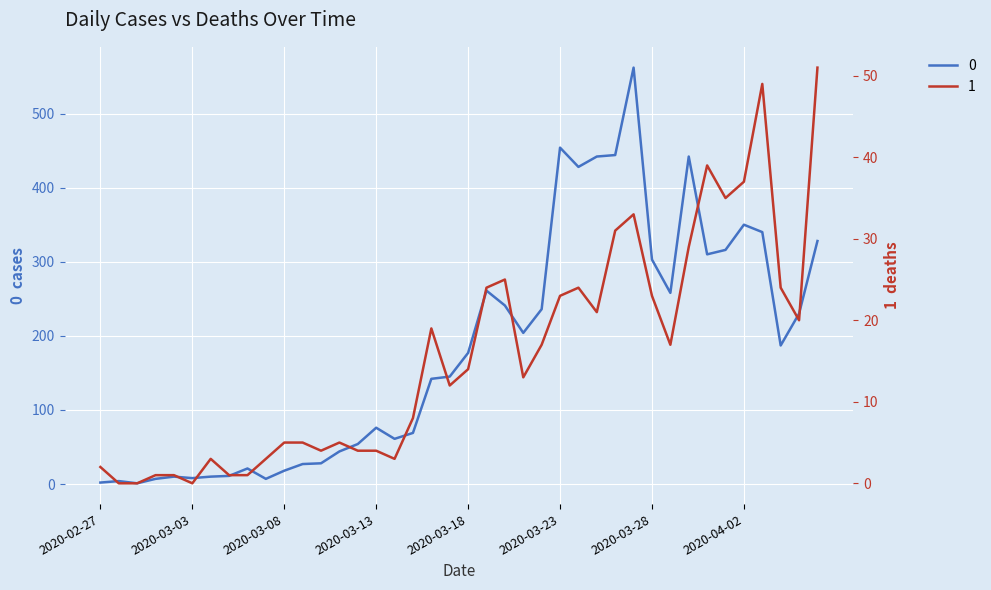

What are all the series names shown in the legend?

0, 1